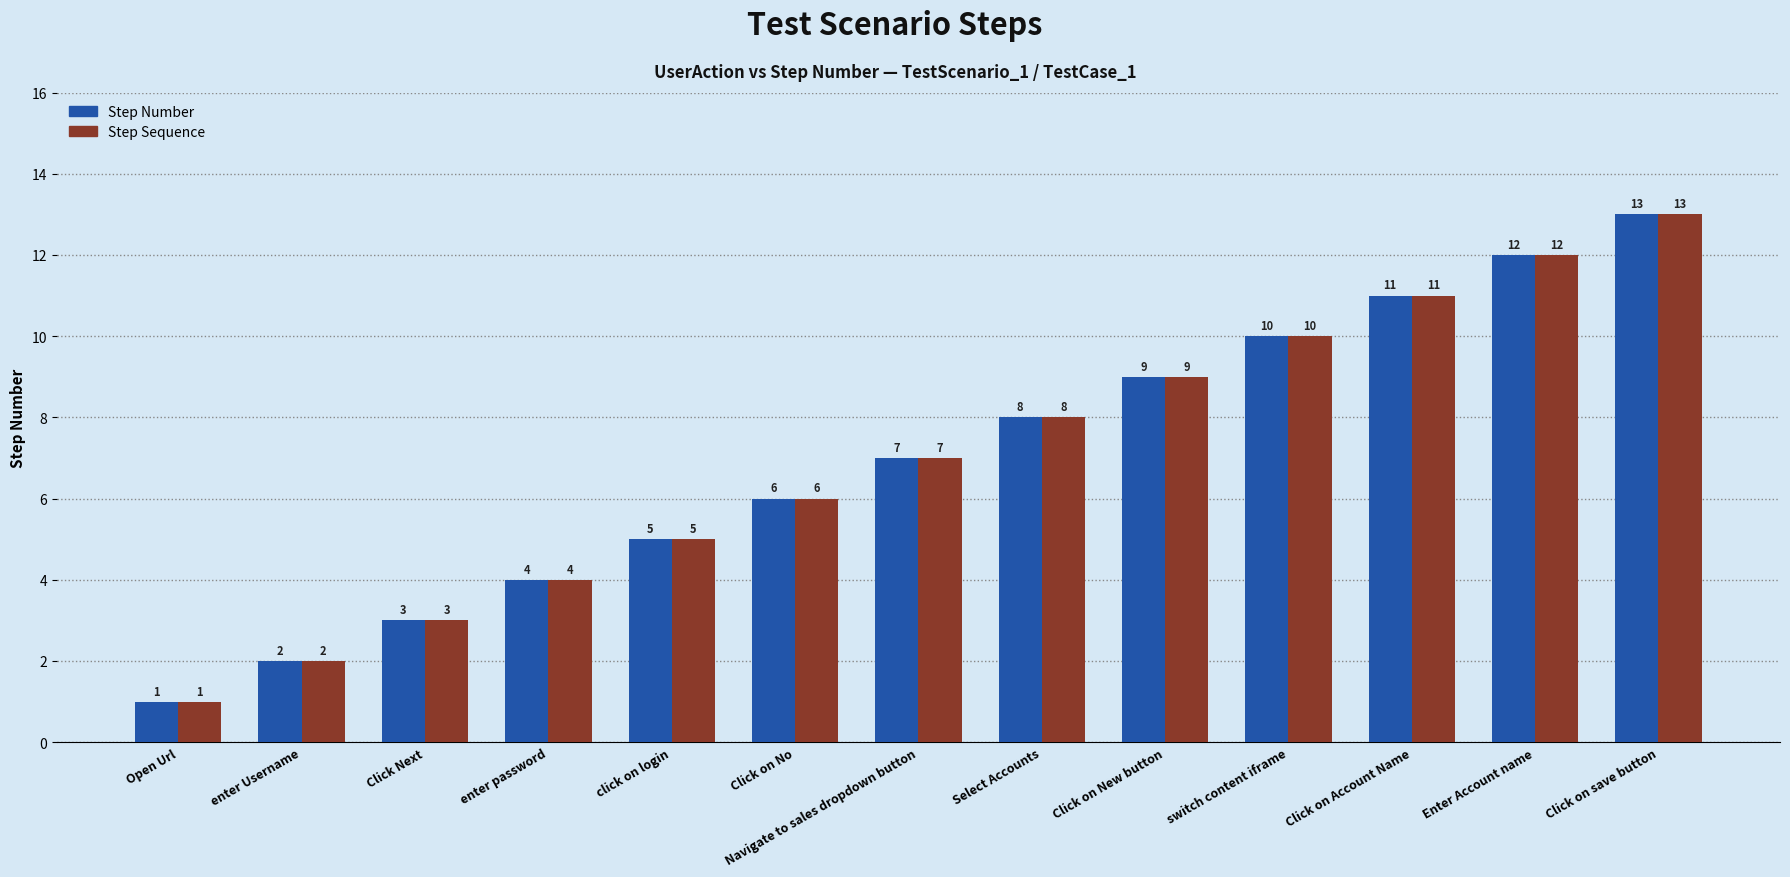

What is the maximum value for Step Number?

13